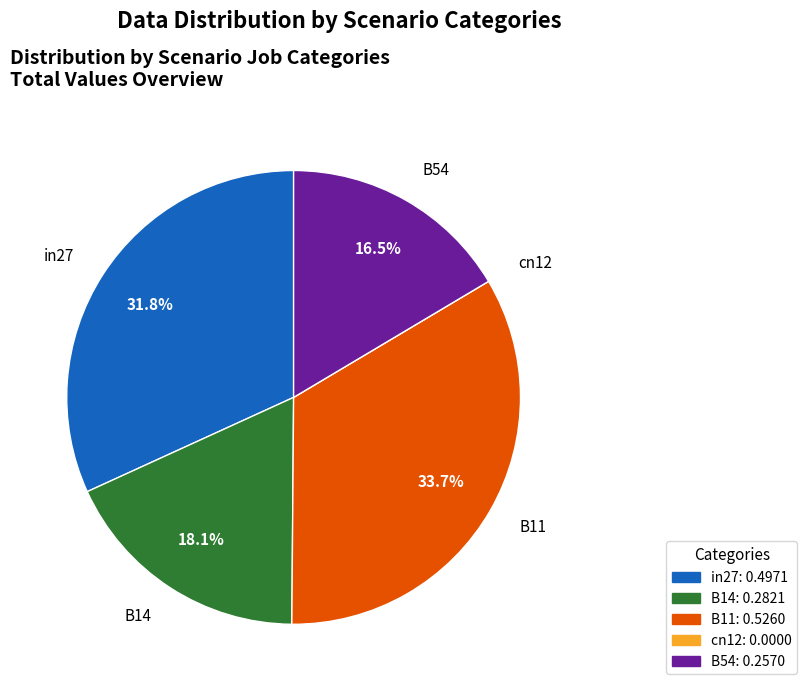

Which has a higher value, B14 or B54?

B14